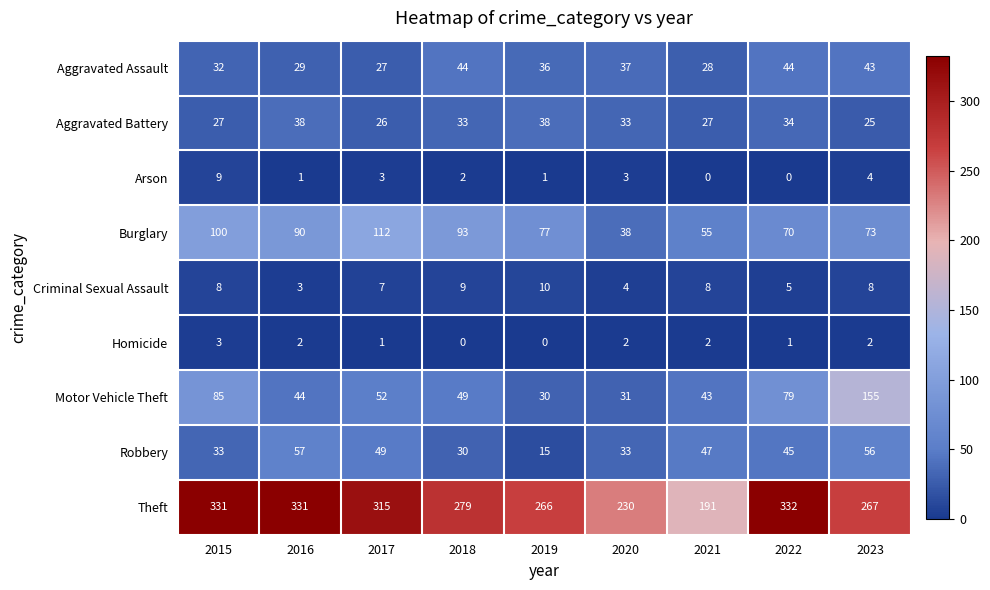

At 2018, list the series in order from smallest to largest.

Homicide, Arson, Criminal Sexual Assault, Robbery, Aggravated Battery, Aggravated Assault, Motor Vehicle Theft, Burglary, Theft